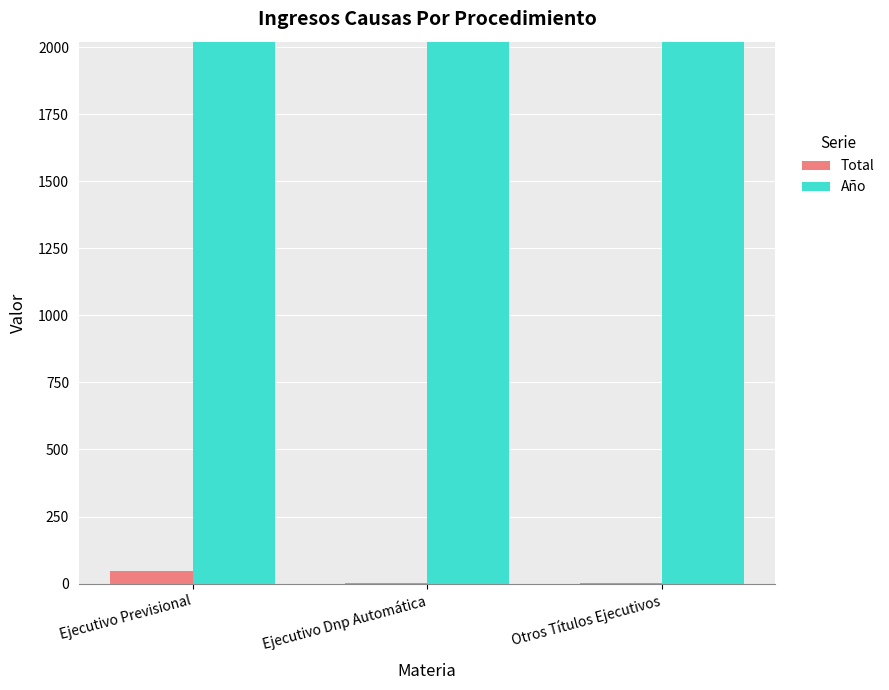

Between Ejecutivo Previsional and Ejecutivo Dnp Automática, which series saw the biggest shift?

Total